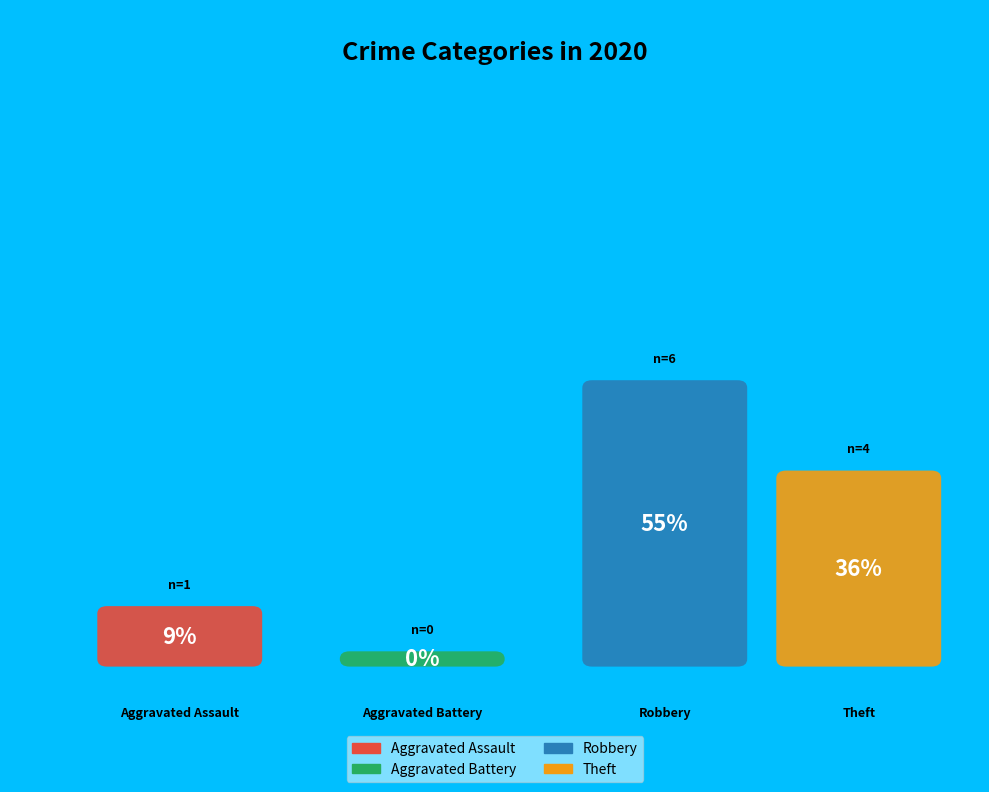

How many segments does this pie chart have?

4